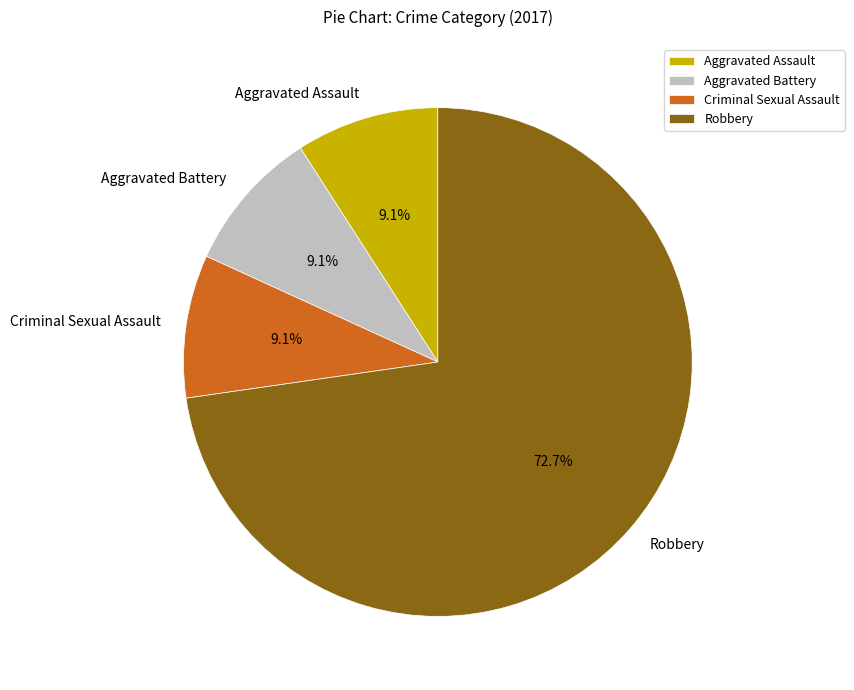

How many slices are in this pie chart?

4